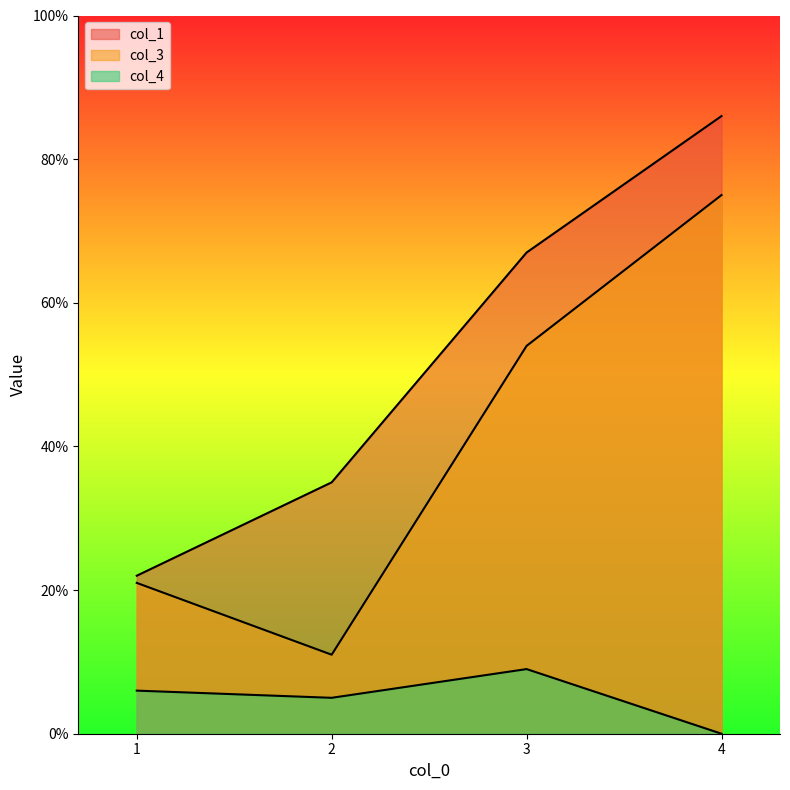

What is the sum of the col_4 values at 4 and 2?

5